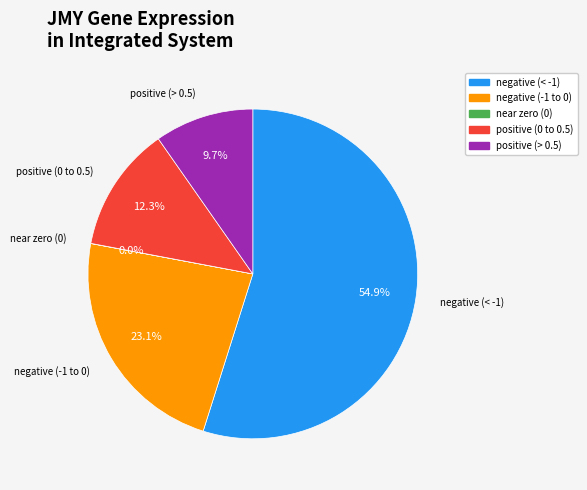

To the nearest percent, what is the difference between the largest and smallest slice percentages?

55%